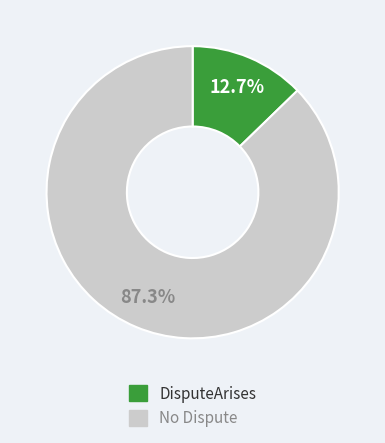

Is there a majority slice in this chart?

Yes